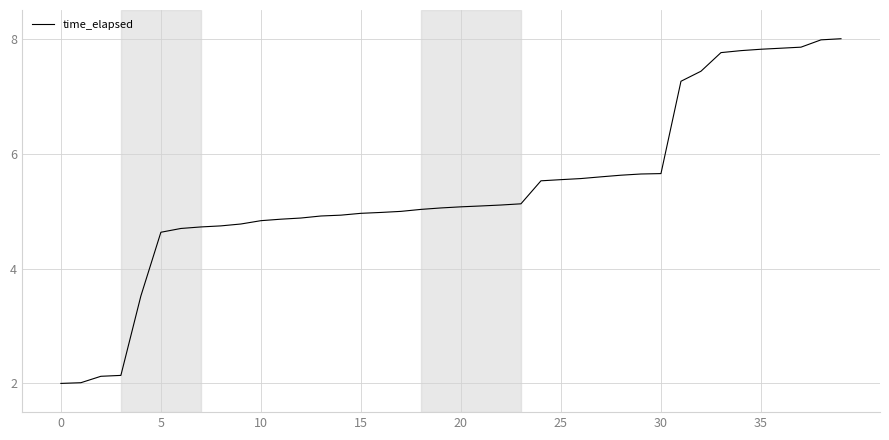

What is the minimum value shown in the chart?

2.0